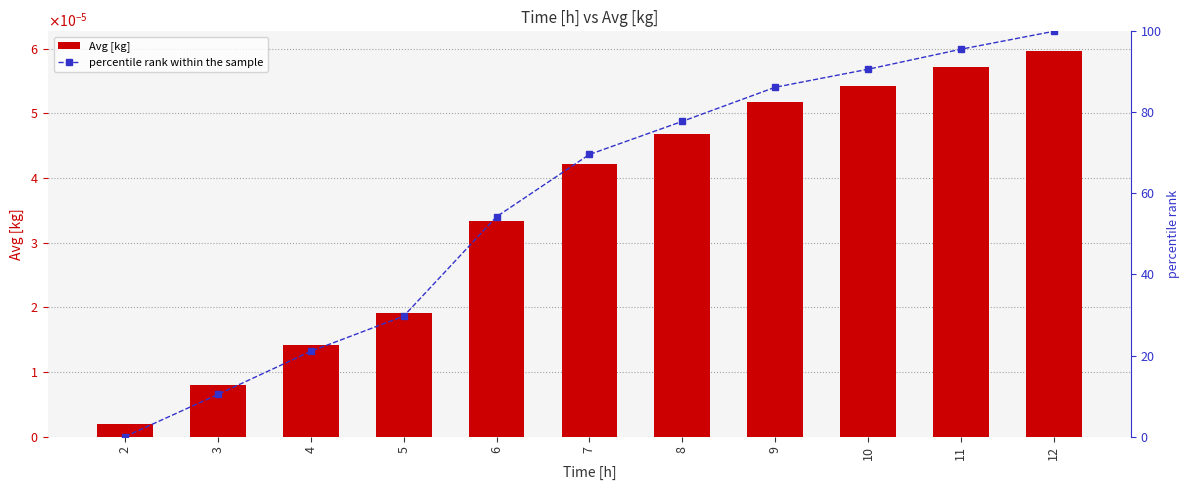

The value of percentile rank within the sample at 4 is 21.0. True or false?

True